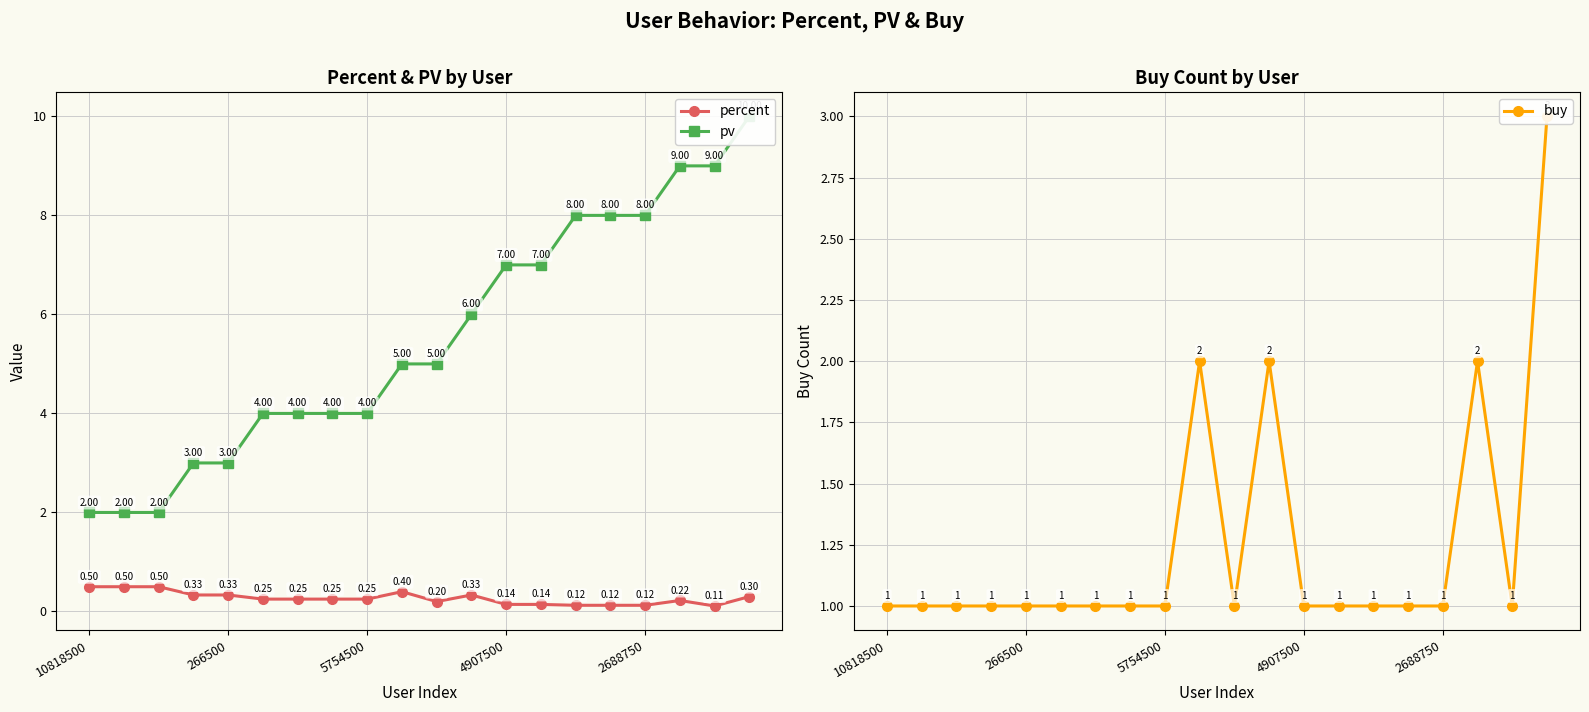

What is the approximate value of pv at 7?

4.0